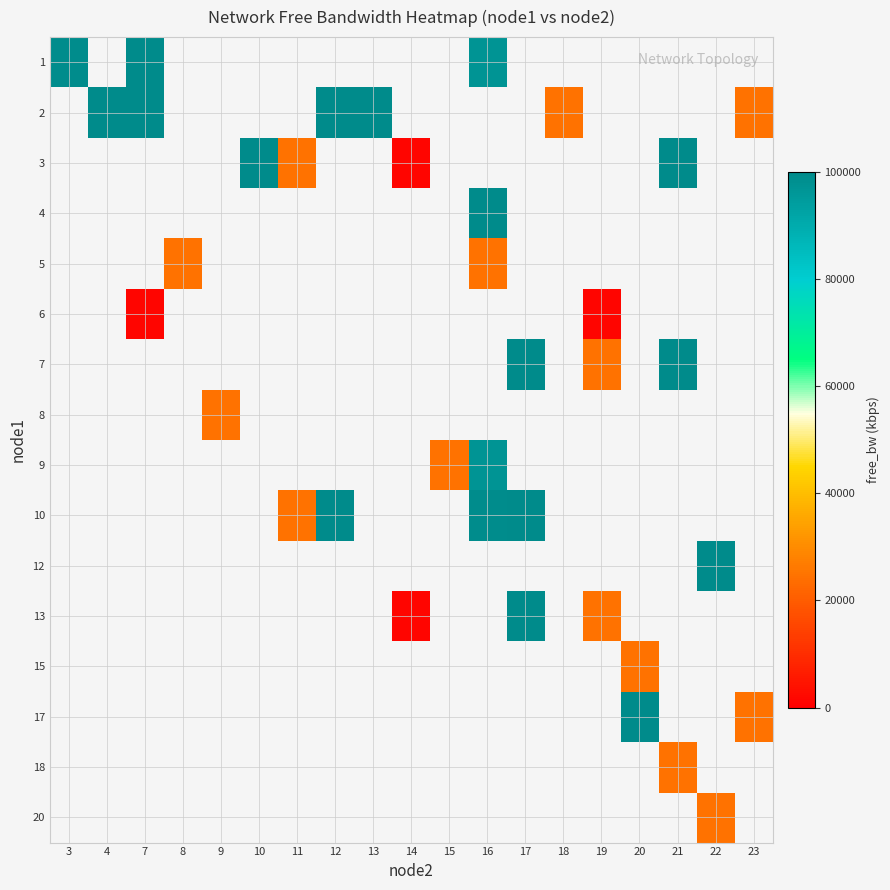

How many series are shown in this chart?

16